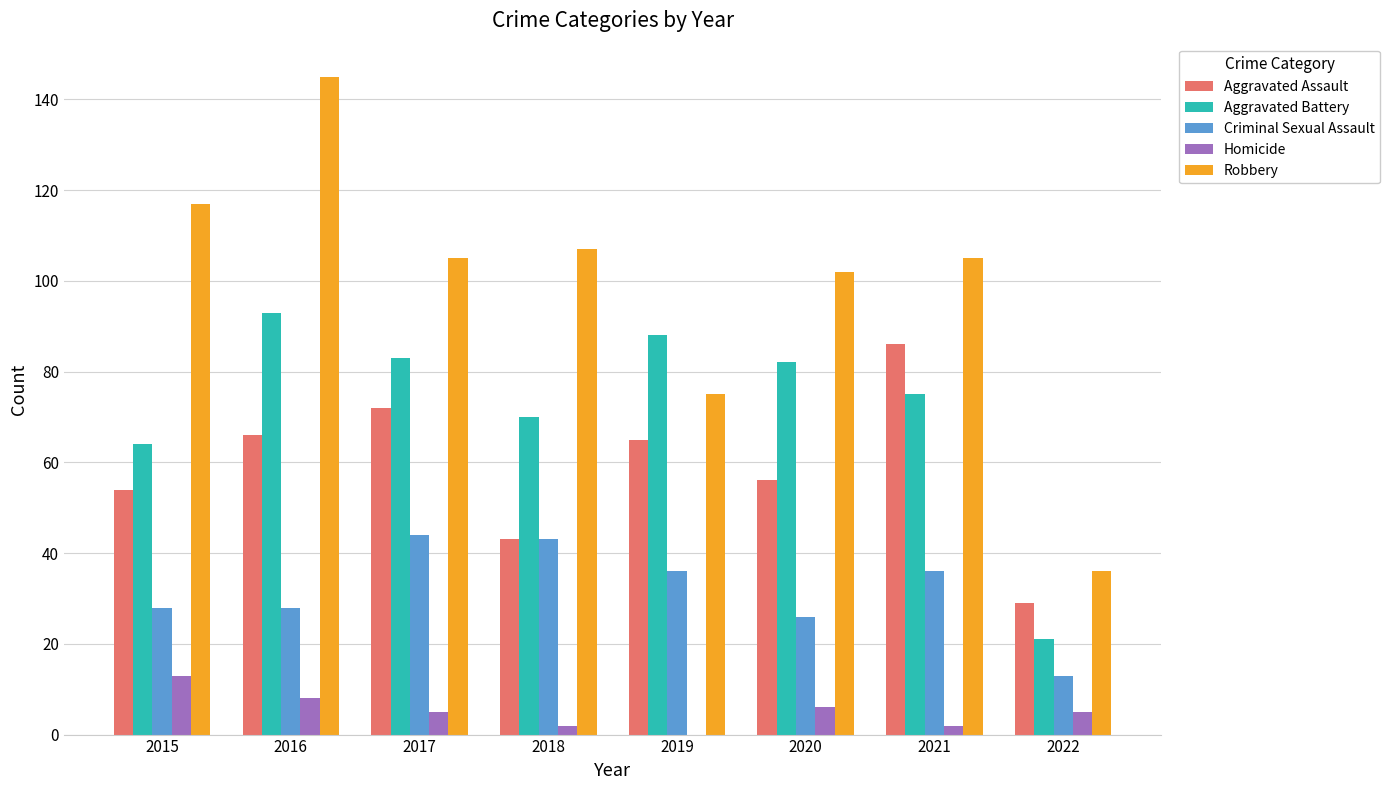

What is the approximate value of Robbery at 2017?

105